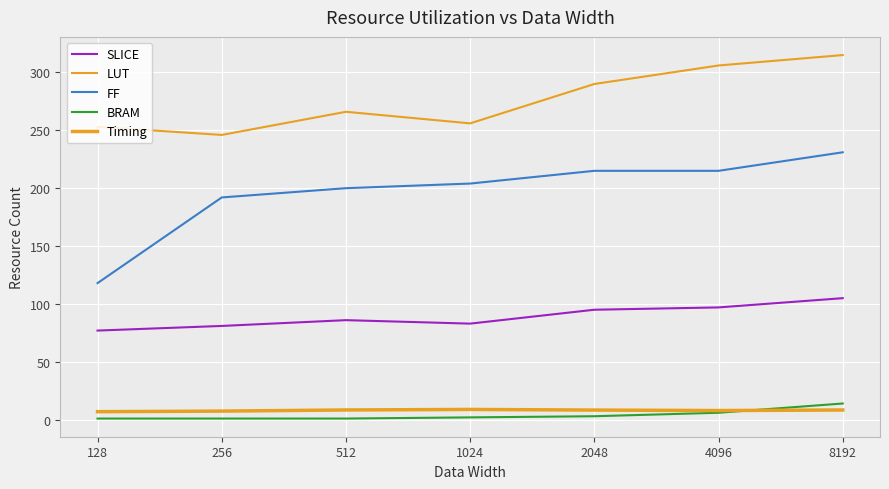

Is this an area chart (filled region under the line)?

No